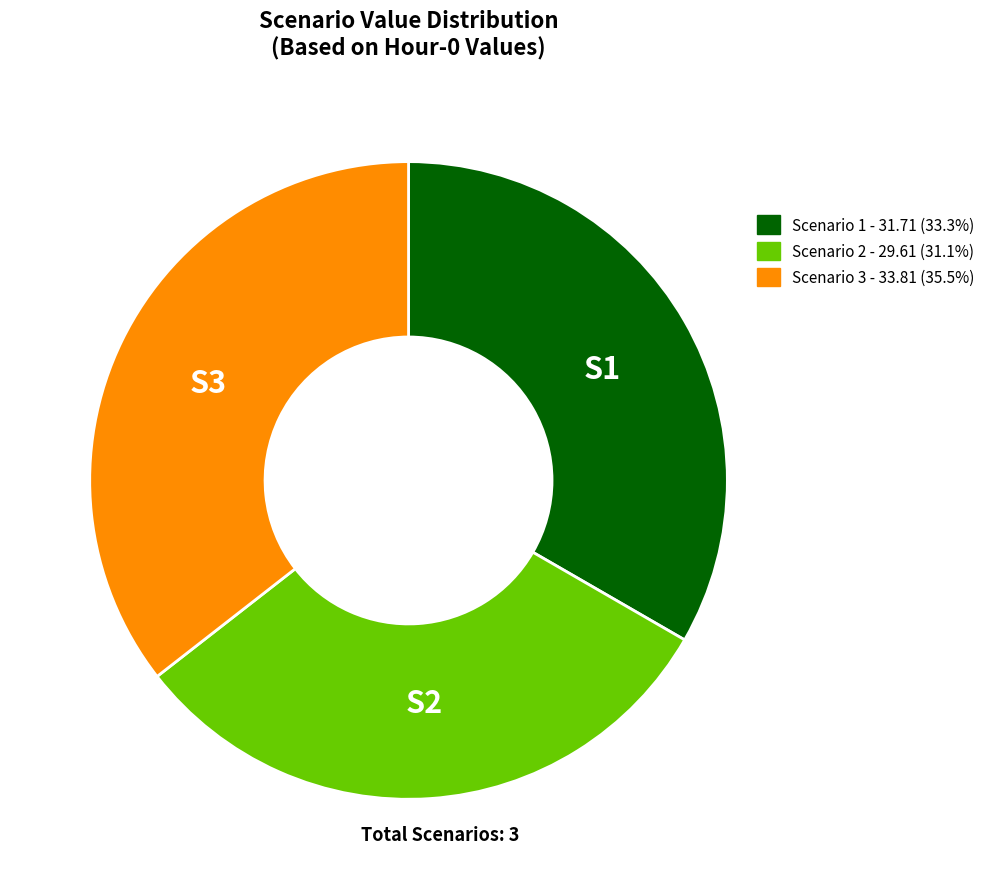

Which has a higher value, Scenario 2 or Scenario 1?

Scenario 1